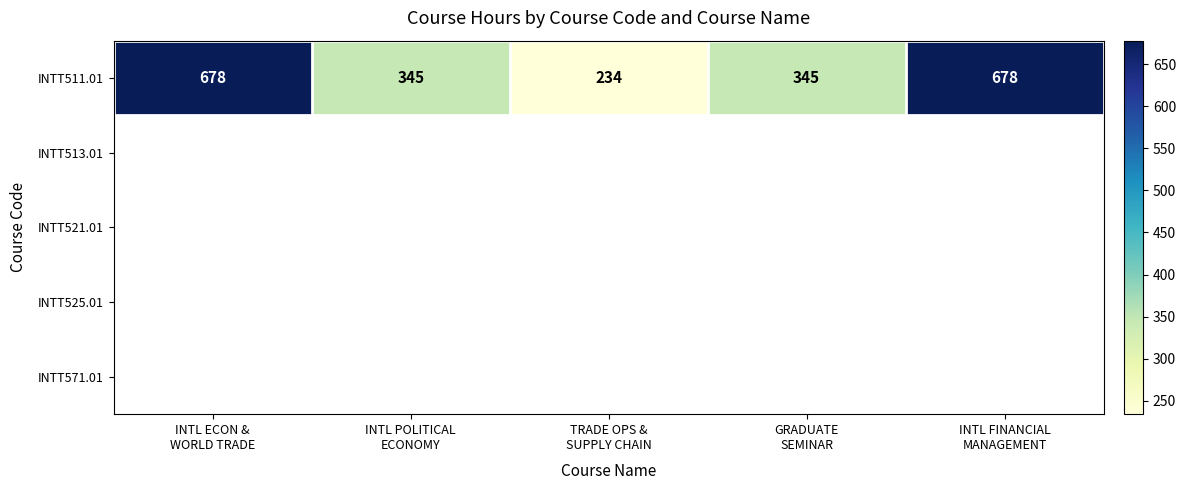

What is the difference between the maximum and minimum values in the INTT511.01 series?

444